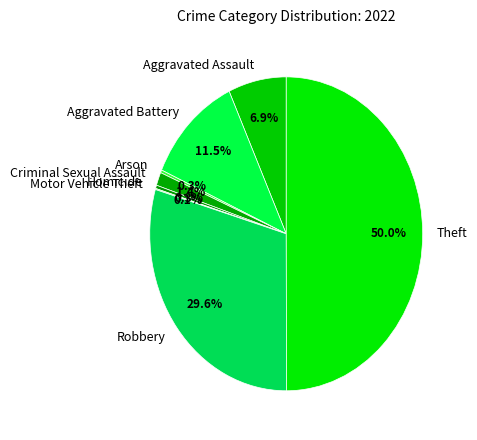

To the nearest percent, what portion does Criminal Sexual Assault represent?

1%